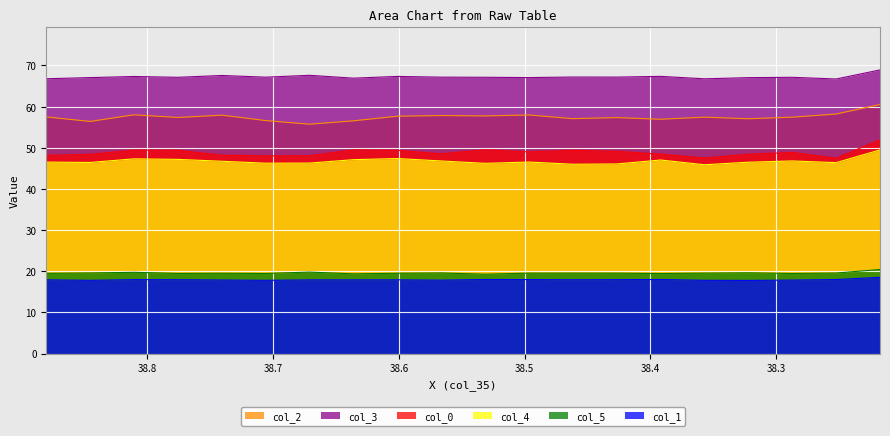

What is the sum of all col_5 values?

39.9